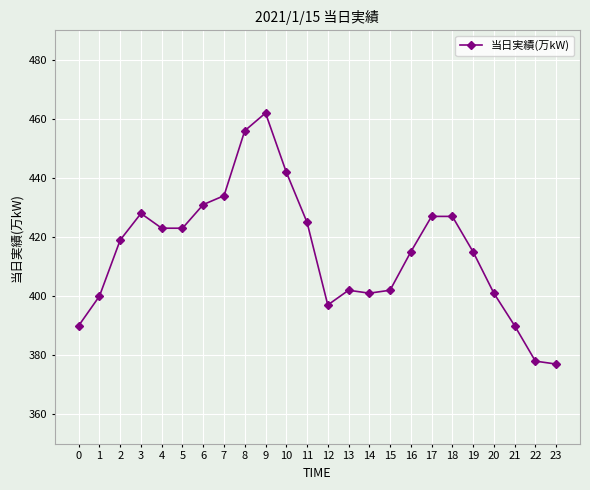

What is the change in value from 10 to 18?

-15